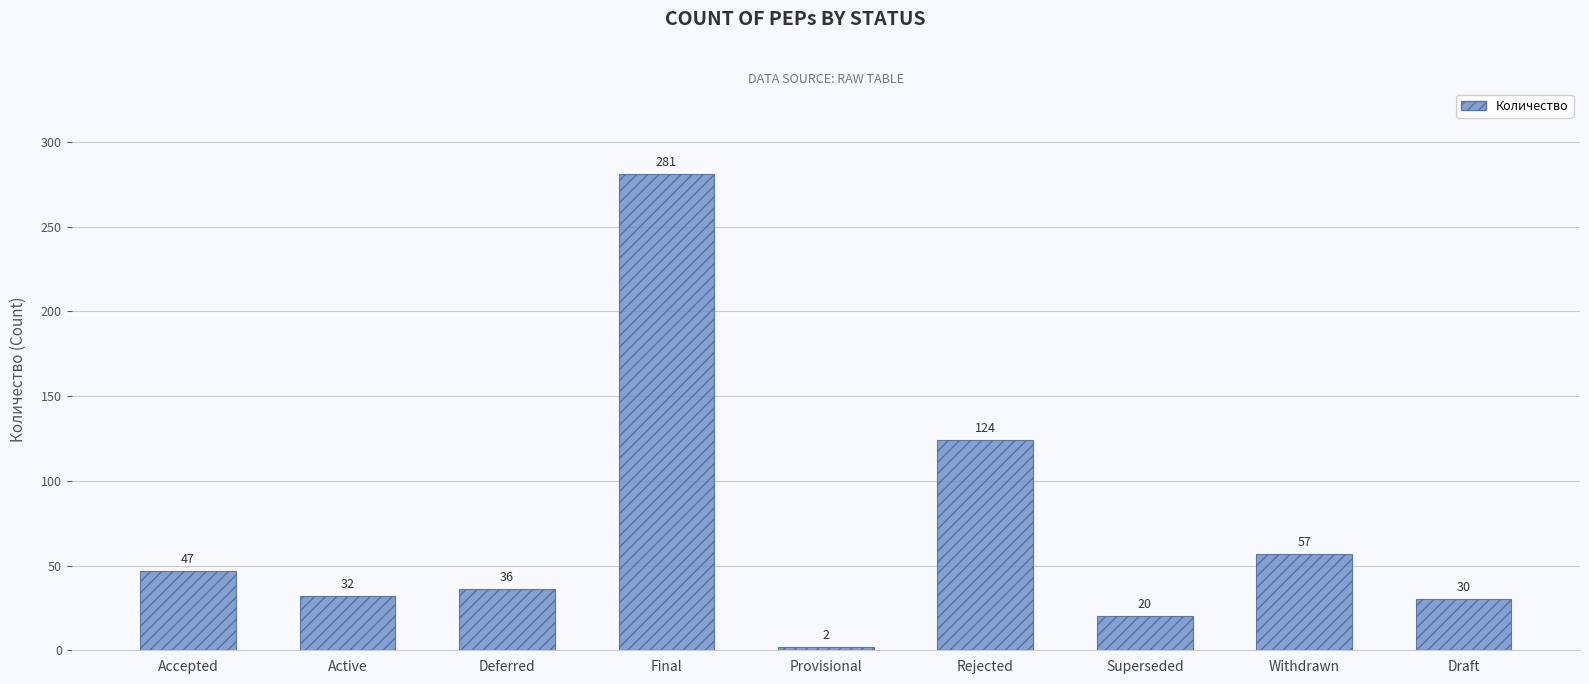

The value at Draft is 30. True or false?

True